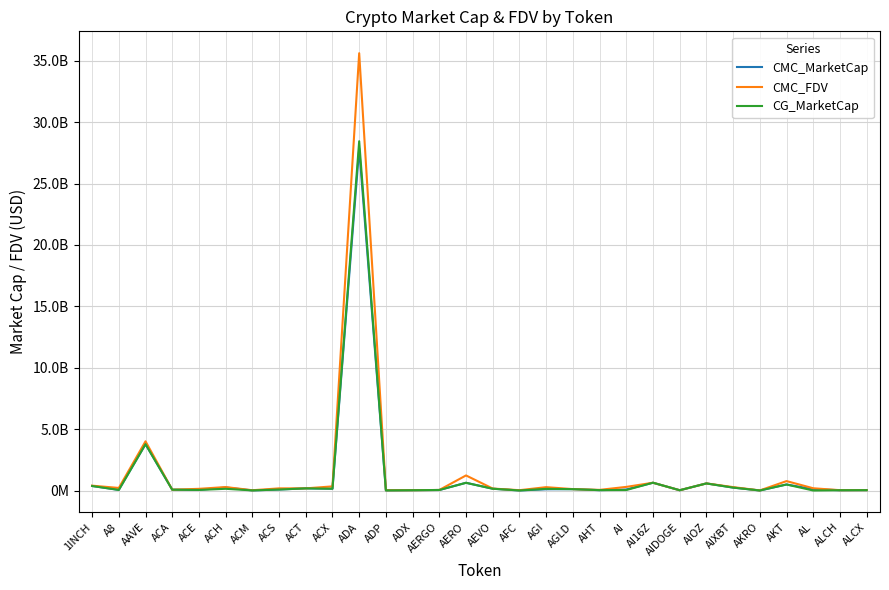

What are all the series names shown in the legend?

CMC_MarketCap, CMC_FDV, CG_MarketCap